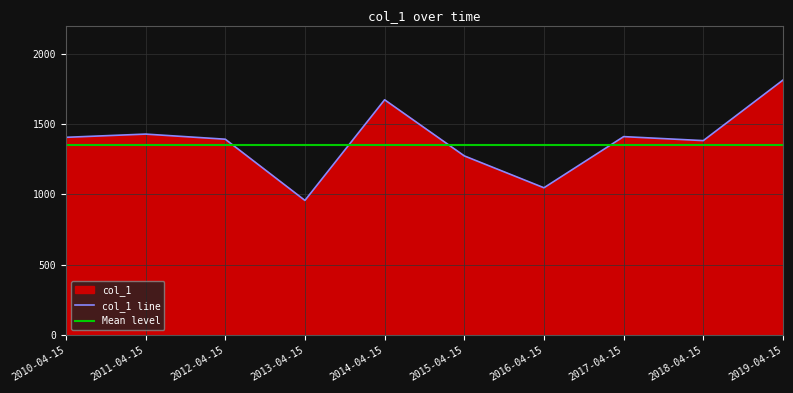

Reading left to right, what are all the values shown in this chart?

2010-04-15=1406.0	2011-04-15=1428.9	2012-04-15=1392.6	2013-04-15=957.8	2014-04-15=1672.8	2015-04-15=1274.1	2016-04-15=1047.6	2017-04-15=1411.0	2018-04-15=1382.7	2019-04-15=1812.9